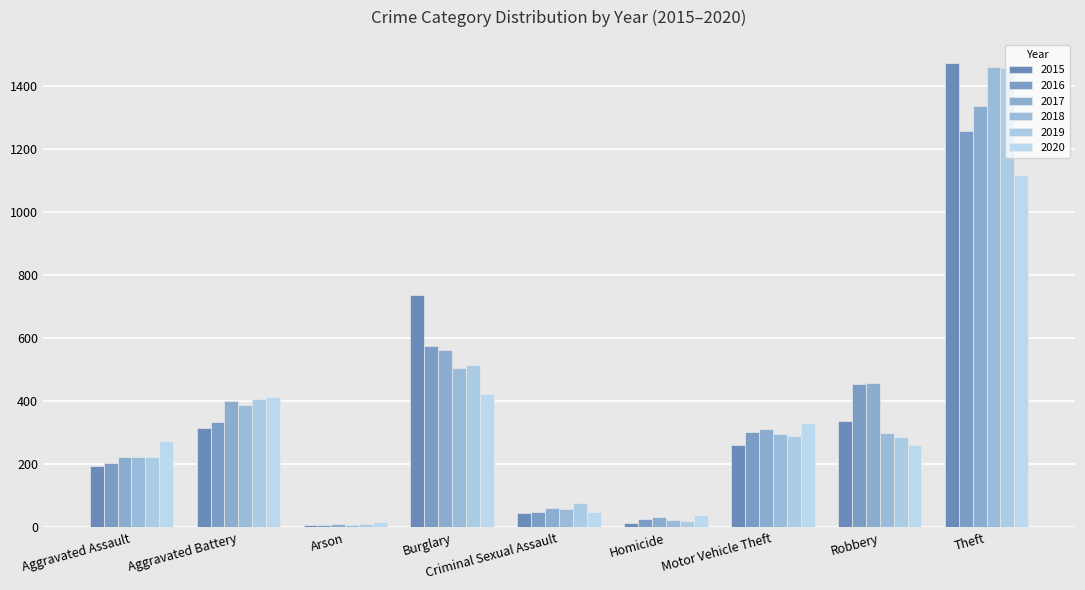

Reading left to right, transcribe all the data shown in this chart.

2015: Aggravated Assault=194	Aggravated Battery=316	Arson=9	Burglary=738	Criminal Sexual Assault=46	Homicide=15	Motor Vehicle Theft=263	Robbery=337	Theft=1474
2016: Aggravated Assault=206	Aggravated Battery=336	Arson=7	Burglary=576	Criminal Sexual Assault=50	Homicide=26	Motor Vehicle Theft=304	Robbery=454	Theft=1259
2017: Aggravated Assault=225	Aggravated Battery=400	Arson=10	Burglary=562	Criminal Sexual Assault=62	Homicide=33	Motor Vehicle Theft=312	Robbery=460	Theft=1339
2018: Aggravated Assault=225	Aggravated Battery=389	Arson=7	Burglary=506	Criminal Sexual Assault=60	Homicide=25	Motor Vehicle Theft=298	Robbery=301	Theft=1461
2019: Aggravated Assault=223	Aggravated Battery=407	Arson=12	Burglary=517	Criminal Sexual Assault=77	Homicide=22	Motor Vehicle Theft=290	Robbery=287	Theft=1459
2020: Aggravated Assault=273	Aggravated Battery=415	Arson=17	Burglary=425	Criminal Sexual Assault=48	Homicide=41	Motor Vehicle Theft=333	Robbery=263	Theft=1120